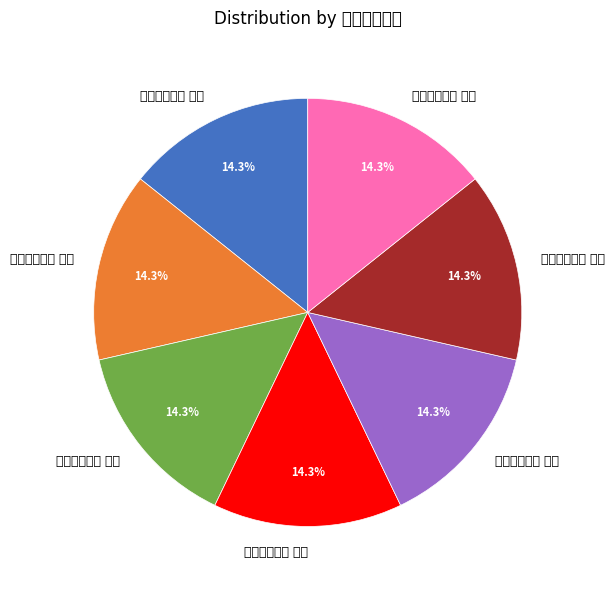

Do 梁宗庙歌七首 其一 and 梁宗庙歌七首 其六 together represent more than half of the pie?

No